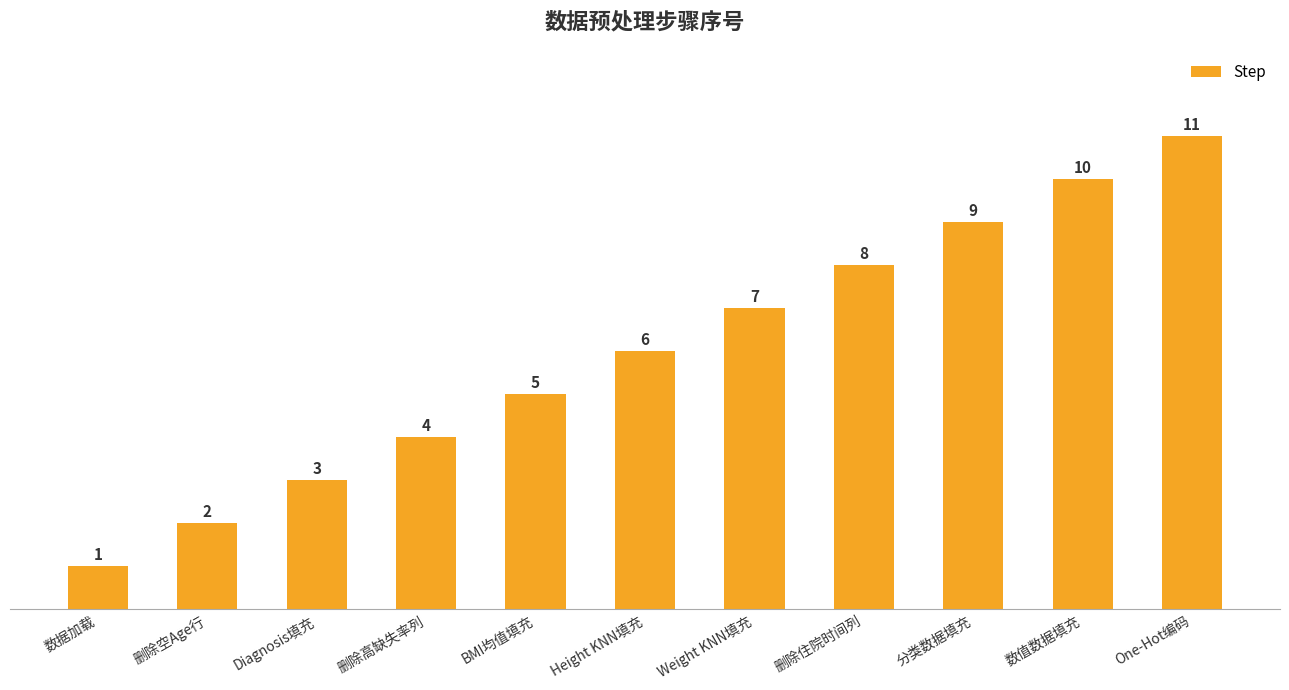

Rank the categories by value from highest to lowest.

One-Hot编码, 数值数据填充, 分类数据填充, 删除住院时间列, Weight KNN填充, Height KNN填充, BMI均值填充, 删除高缺失率列, Diagnosis填充, 删除空Age行, 数据加载